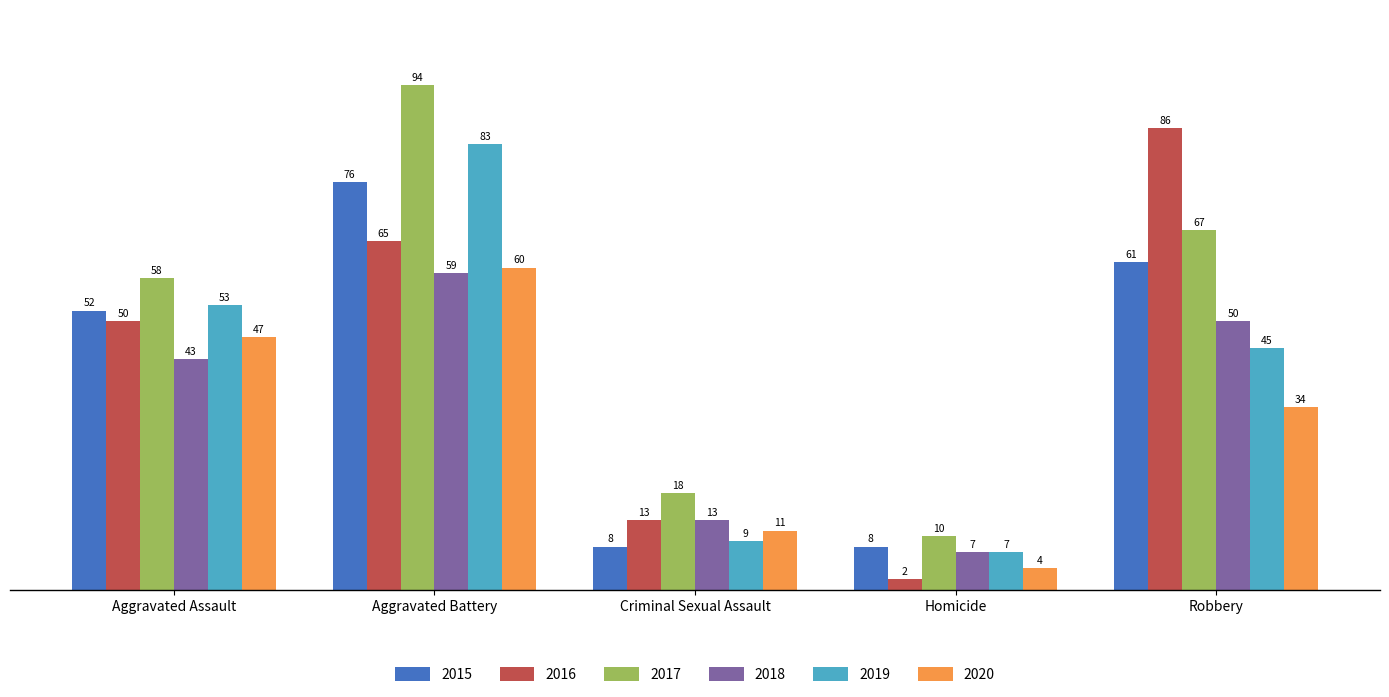

Is it true that 2020 equals 17 at Criminal Sexual Assault?

False